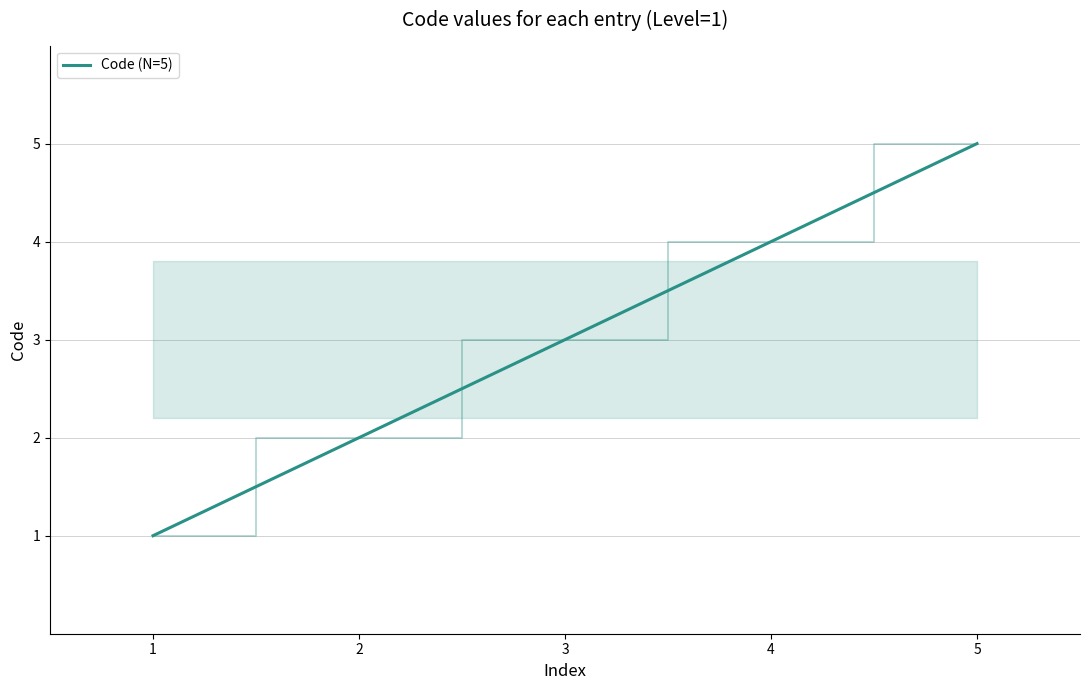

What is the change in value from 3 to 5?

+2